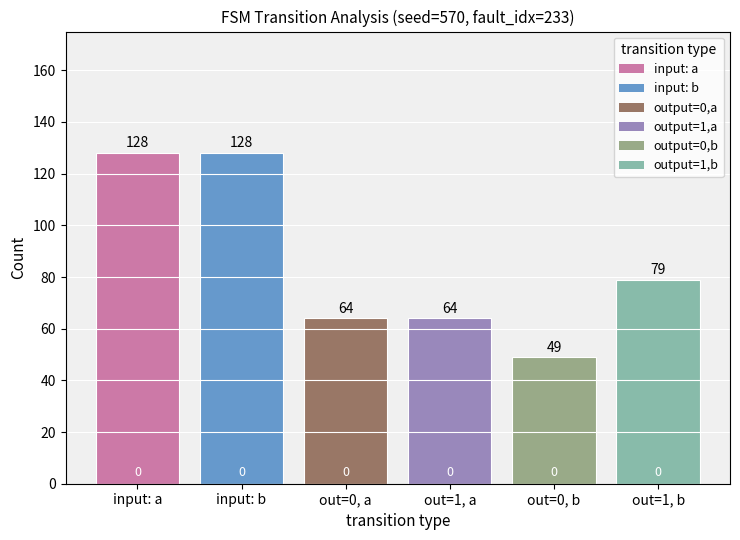

What is the maximum value shown in the chart?

128